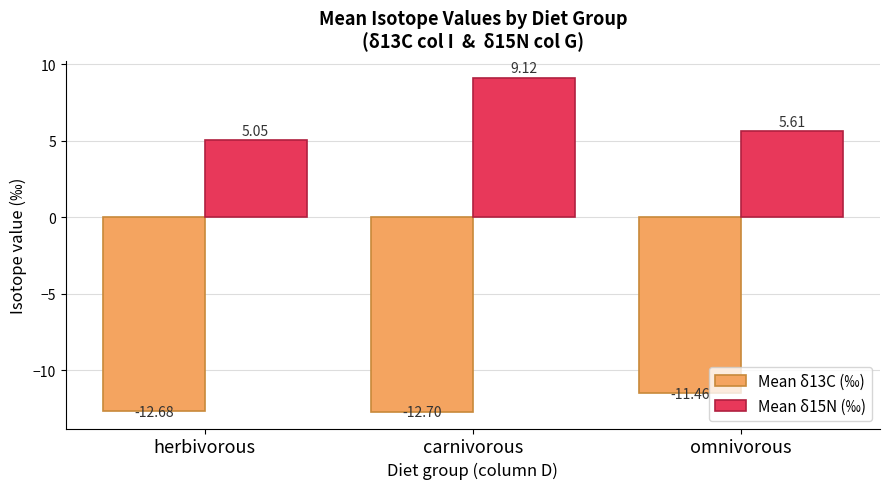

At which label does Mean δ13C (‰) first exceed -12?

omnivorous